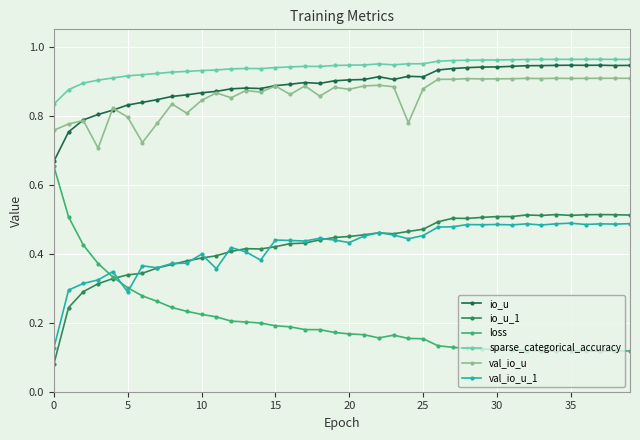

How many data points does each series have?

40